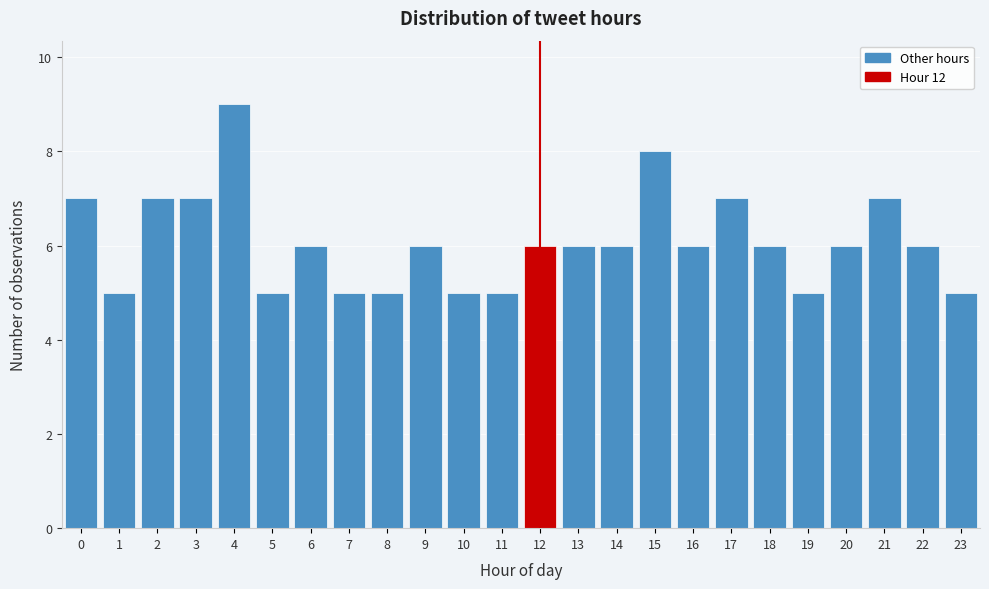

Reading left to right, what are all the values shown in this chart?

0=7	1=5	2=7	3=7	4=9	5=5	6=6	7=5	8=5	9=6	10=5	11=5	12=6	13=6	14=6	15=8	16=6	17=7	18=6	19=5	20=6	21=7	22=6	23=5